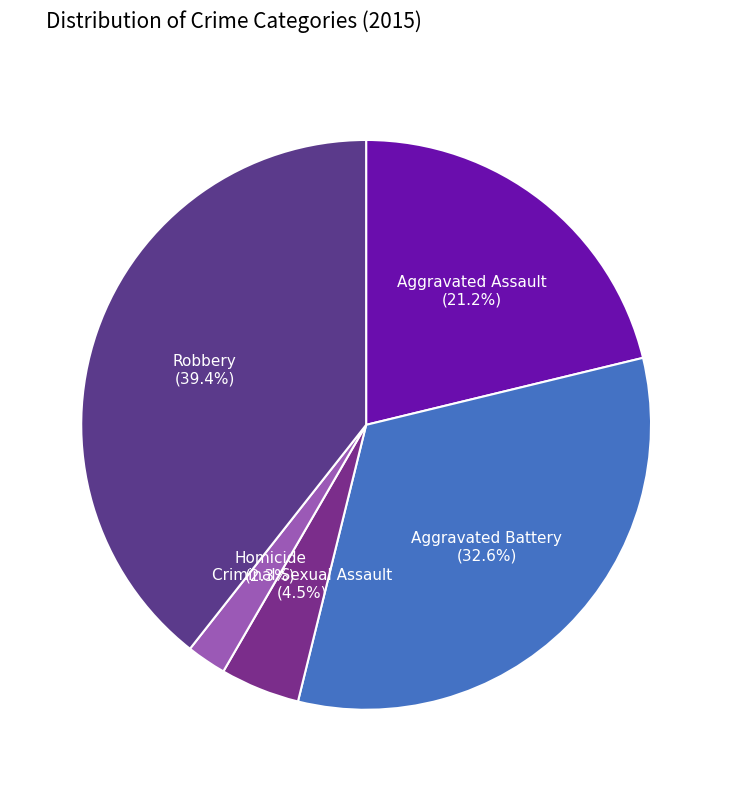

How many segments does this pie chart have?

5